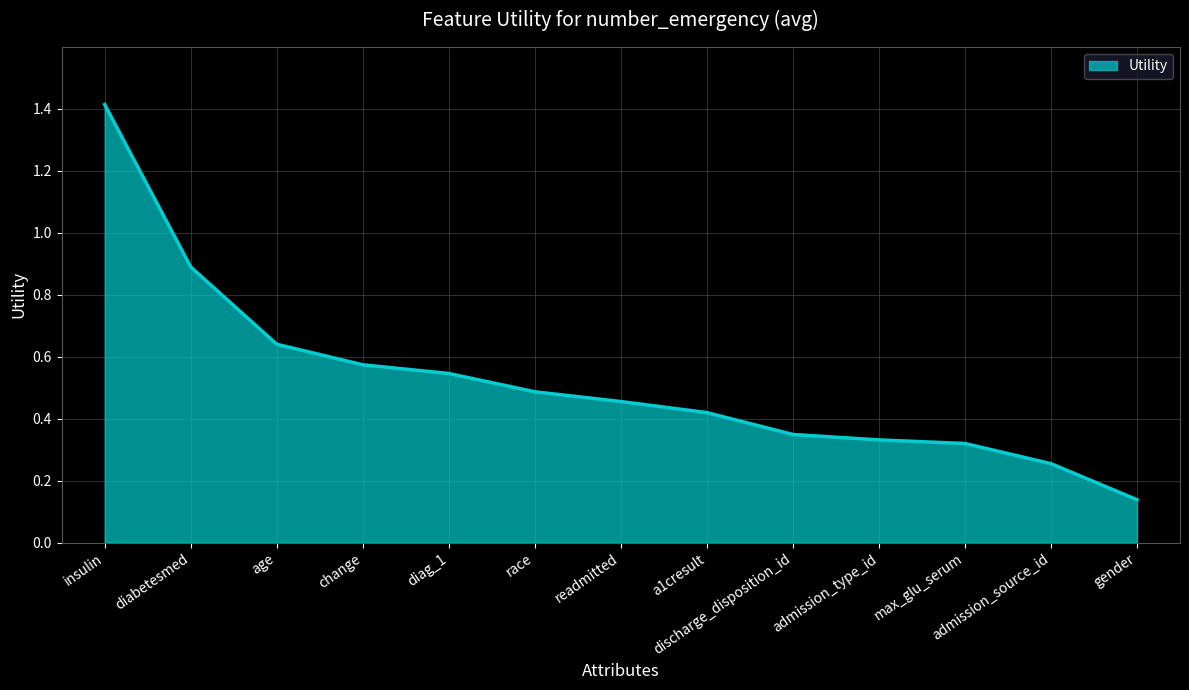

How many lines are shown in the chart?

1